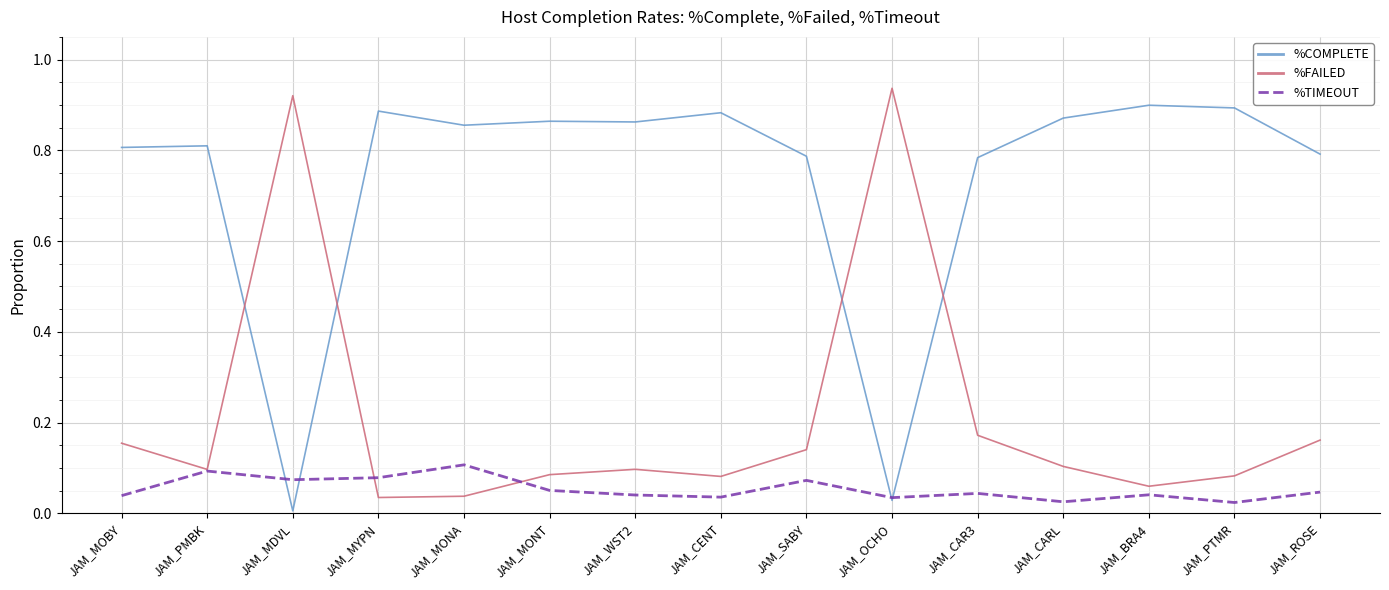

Does the chart display data point markers on the line(s)?

No